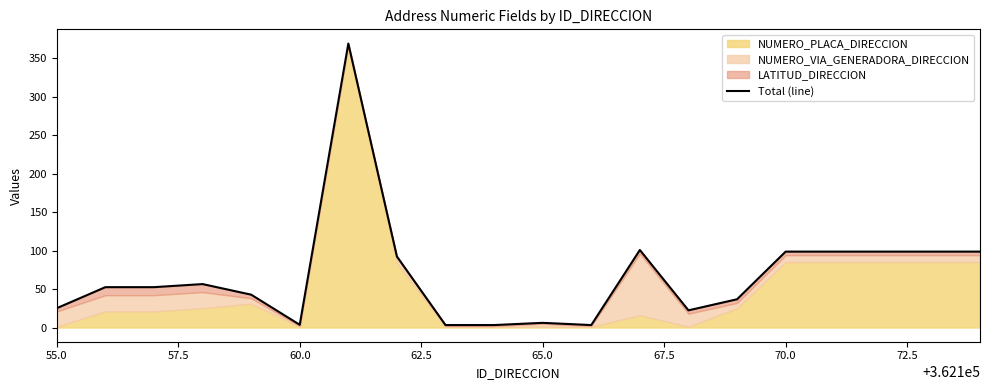

Reading left to right, what are all the values shown in this chart?

25.1	52.4	52.4	56.4	42.7	3.6	368.8	92.2	3.2	3.2	6.1	3.2	100.7	22.3	36.7	98.6	98.6	98.6	98.6	98.6